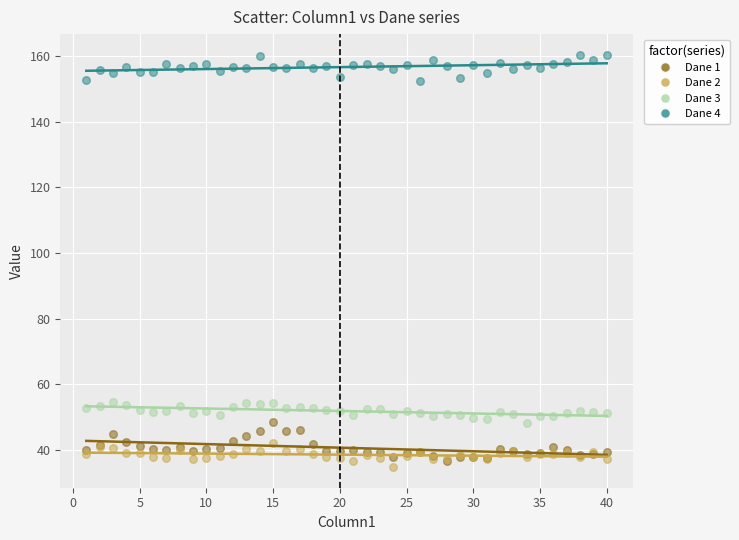

What are all the series names shown in the legend?

Dane 1, Dane 2, Dane 3, Dane 4